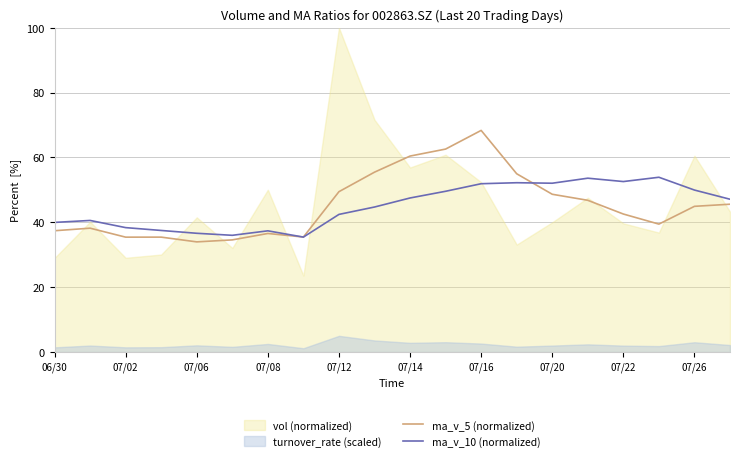

Is it true that ma_v_10 (normalized) equals 9.1 at 07/08?

False